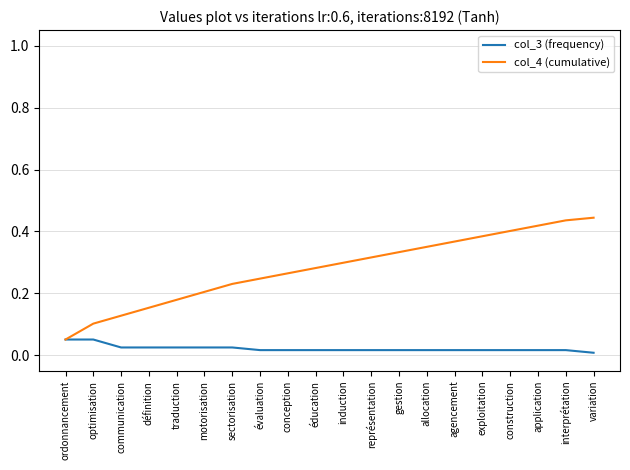

True or false: col_4 (cumulative) has a value of 0.2 at sectorisation.

True